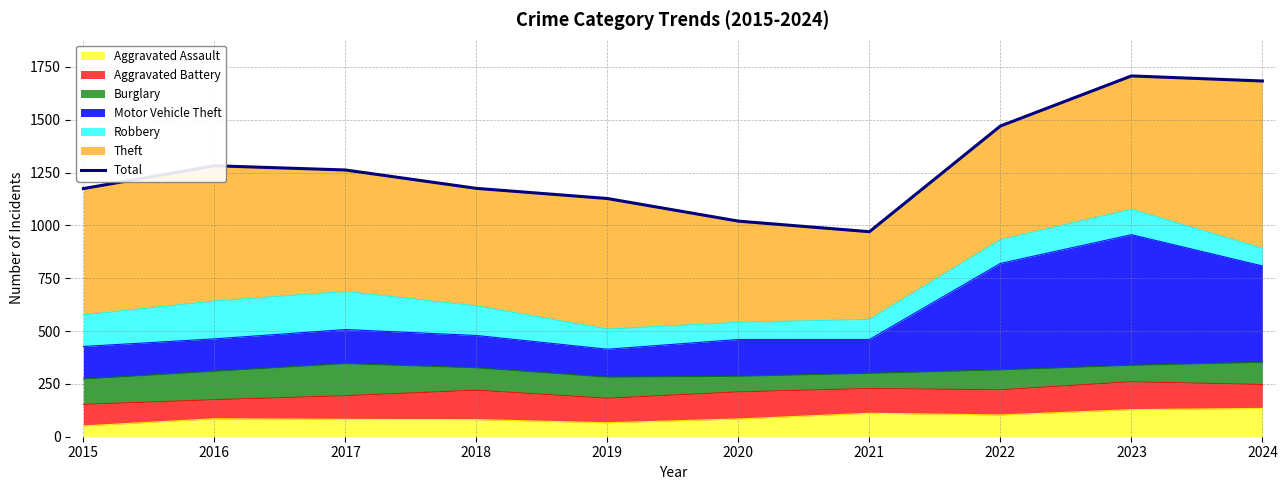

True or false: the data shows 970 at 2021.

True